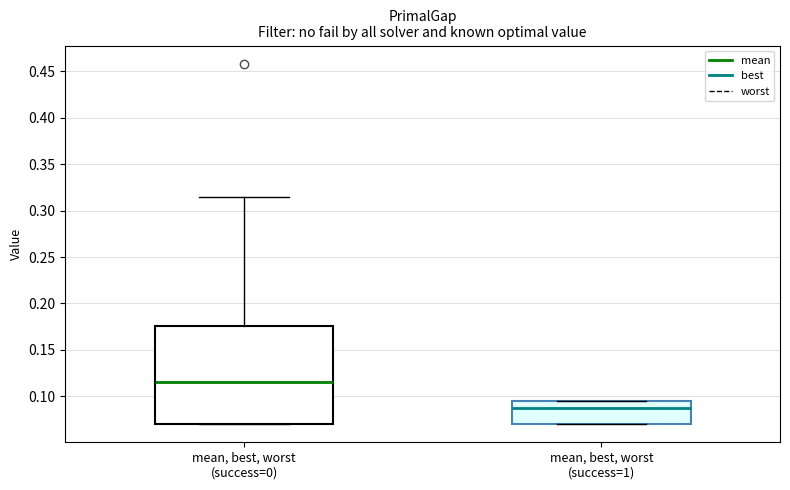

Reading left to right, read every box against the y-axis: the position of its median line, the range the box covers, and the ends of its whiskers. The values are not printed on the chart, so give them approximately, as read against the axis.

mean, best, worst (success=0): median 0.115, box 0.070 to 0.175, whiskers 0.070 to 0.315
mean, best, worst (success=1): median 0.085, box 0.070 to 0.095, whiskers 0.070 to 0.095